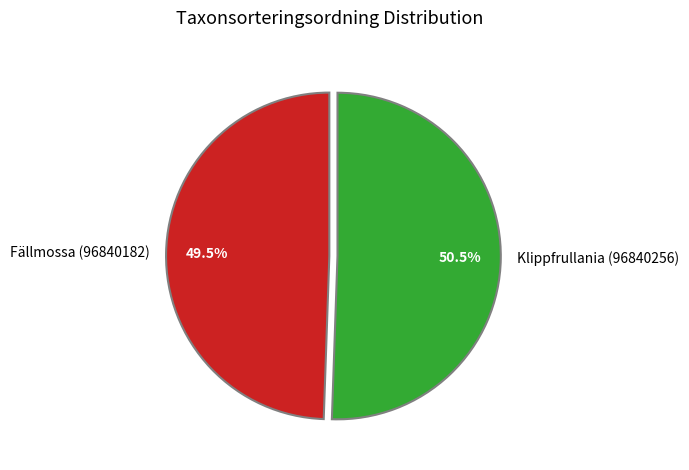

Count the number of slices in the pie.

2